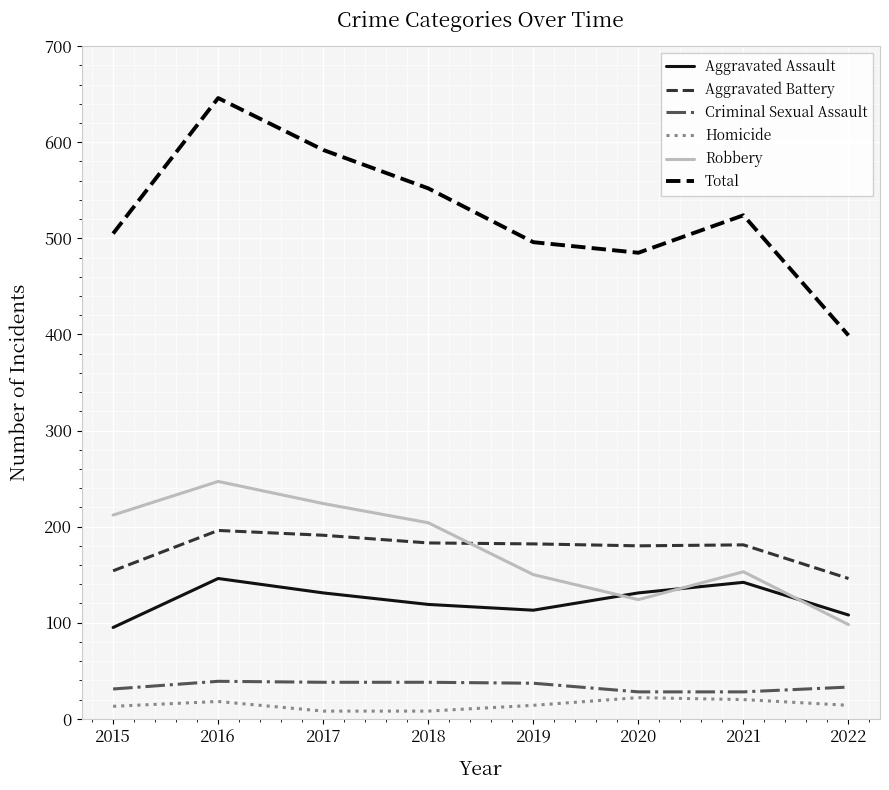

Which category has the lowest value in the Aggravated Assault series?

2015